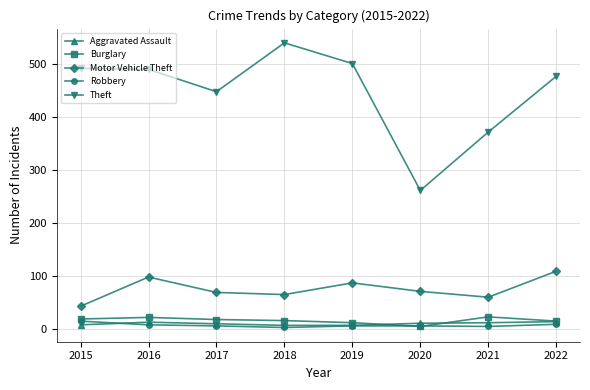

Which series has the widest spread of values?

Theft